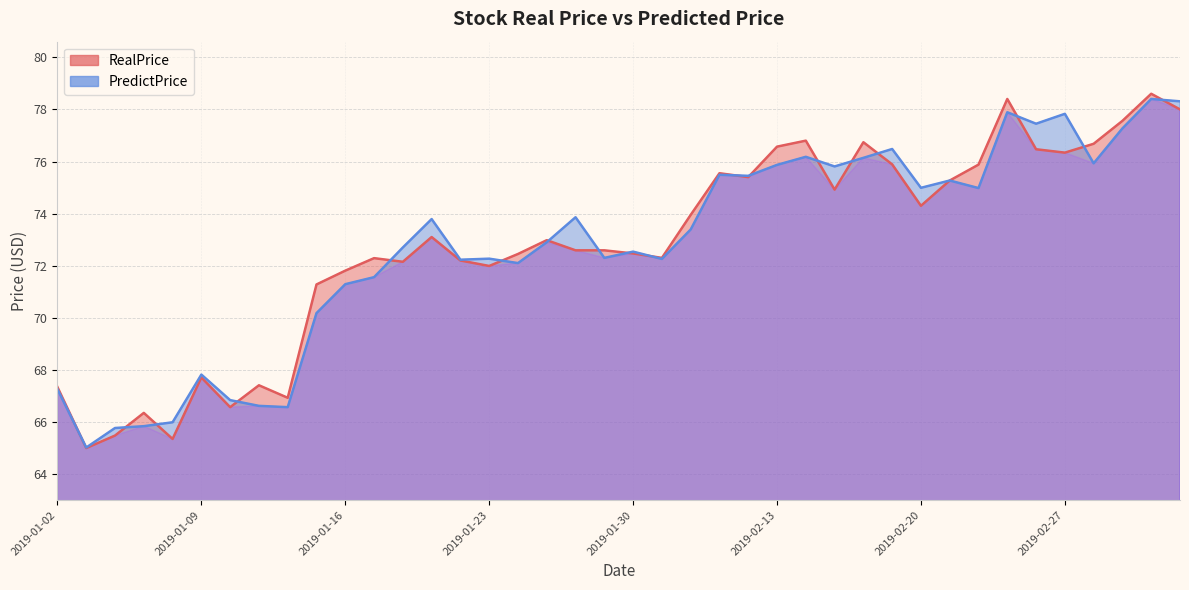

True or false: RealPrice has more than 1 interior local peaks.

True